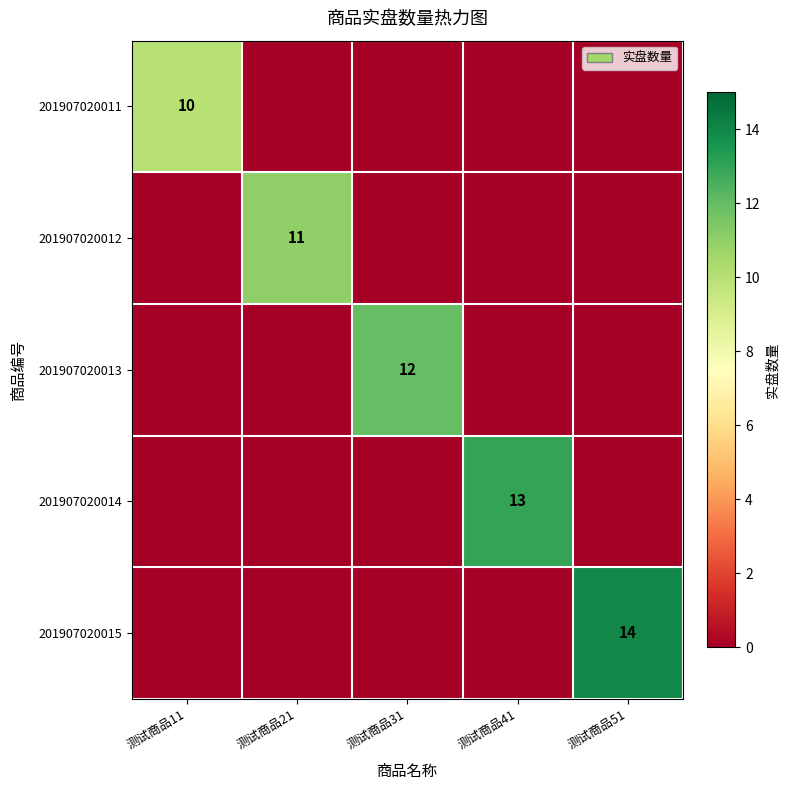

True or false: 201907020013 has a value of 18 at 测试商品31.

False